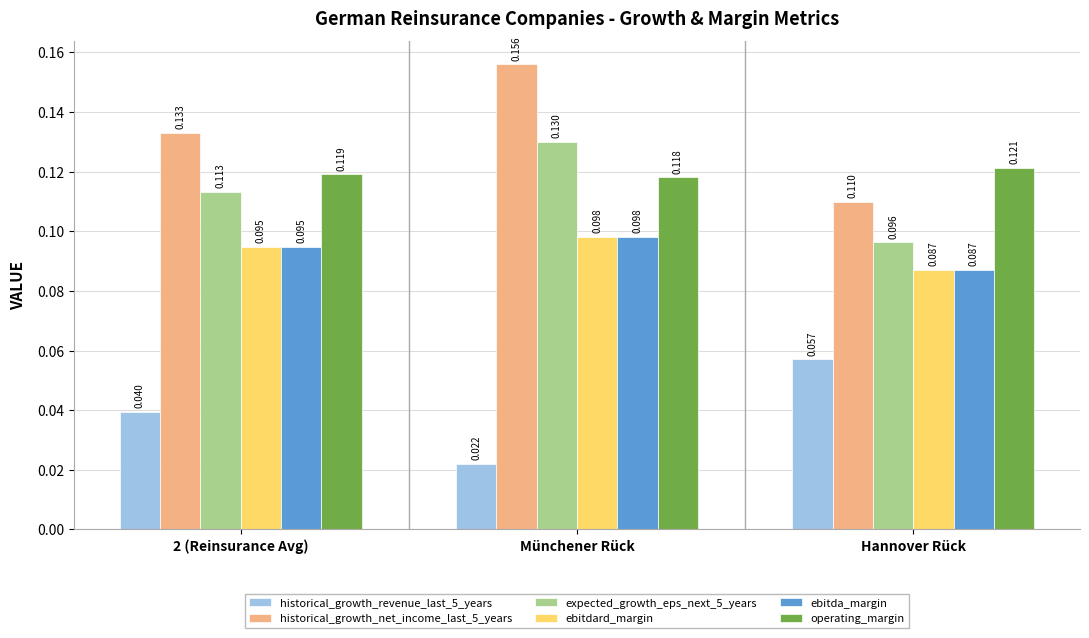

Between 2 (Reinsurance Avg) and Münchener Rück, which series saw the biggest shift?

historical_growth_net_income_last_5_years